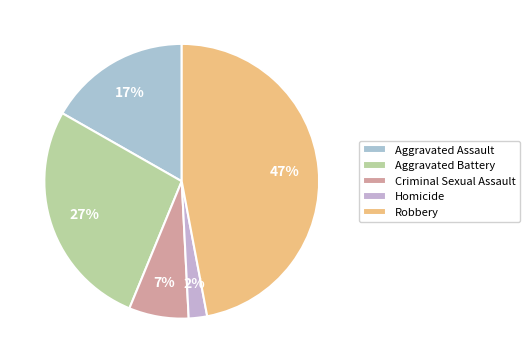

What is the total percentage of Homicide and Criminal Sexual Assault?

9.2%